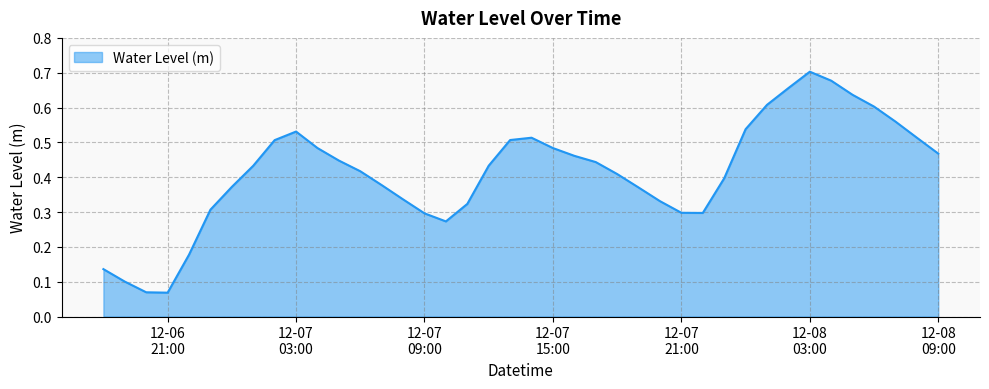

What is the difference between the maximum and minimum values?

0.6